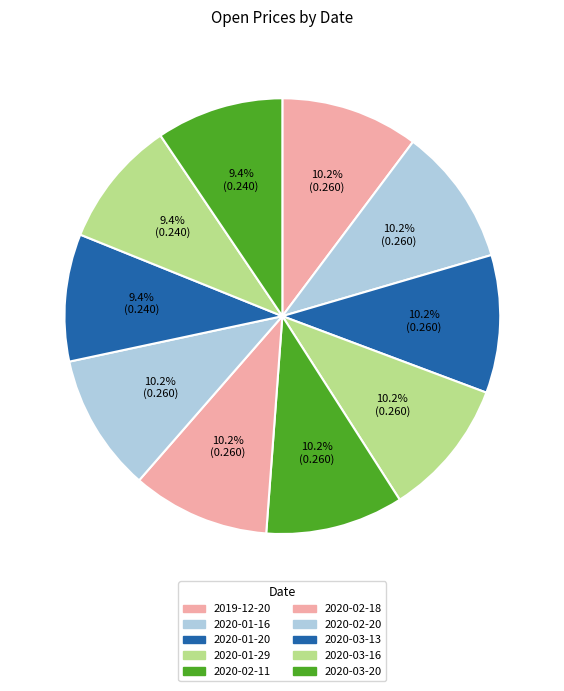

Count the number of slices in the pie.

10